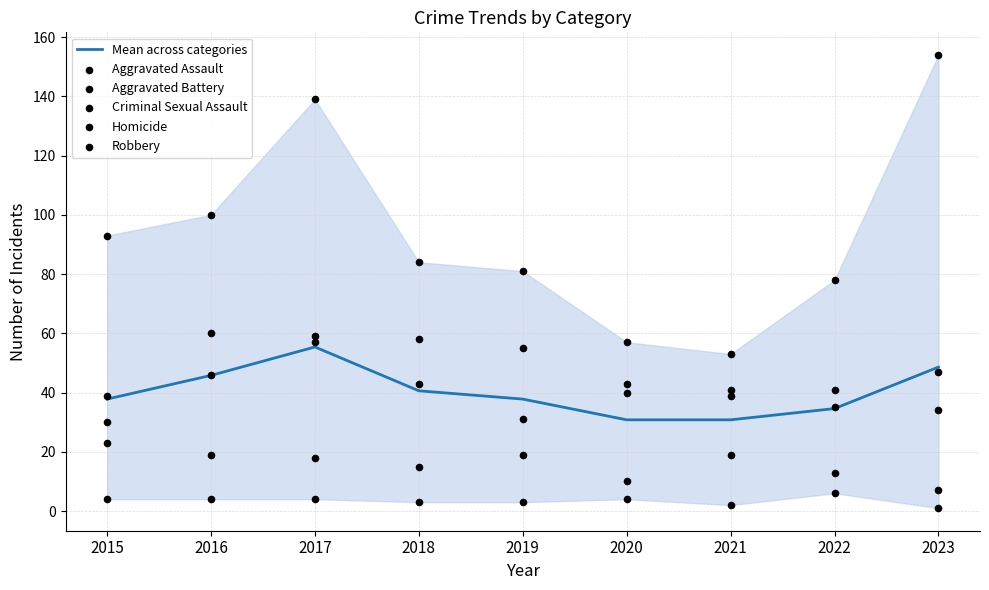

Which series contains the lowest Y value?

Homicide